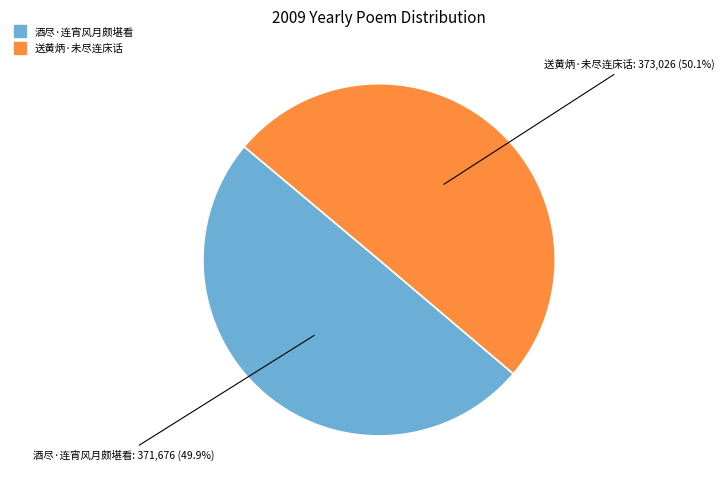

To the nearest percent, what percentage of the pie is 送黄炳·未尽连床话?

50%